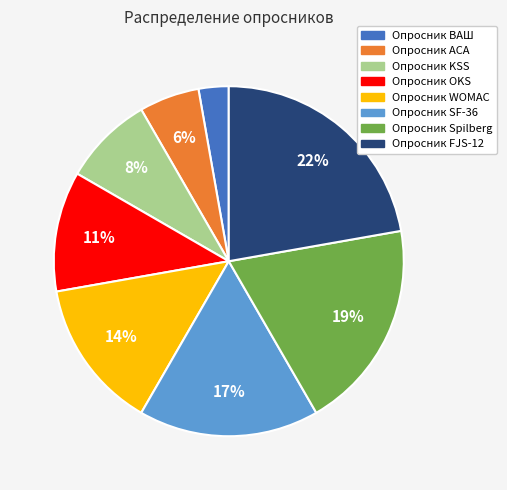

Approximately how many times larger is the value at Опросник АСА compared to Опросник ВАШ?

2.0